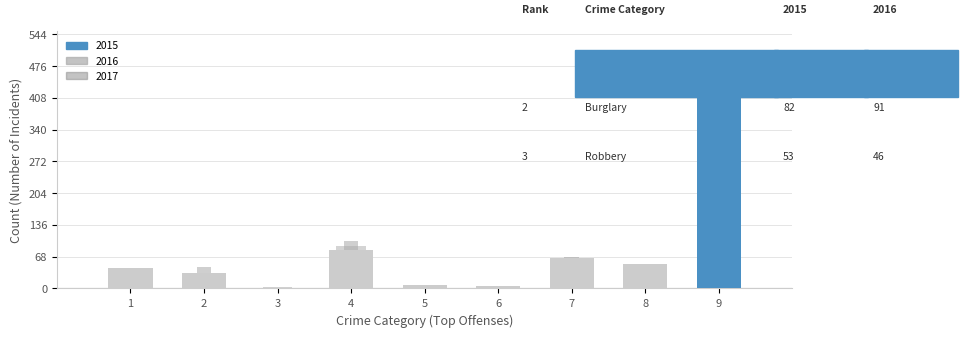

At how many categories does at least one series exceed 378?

1